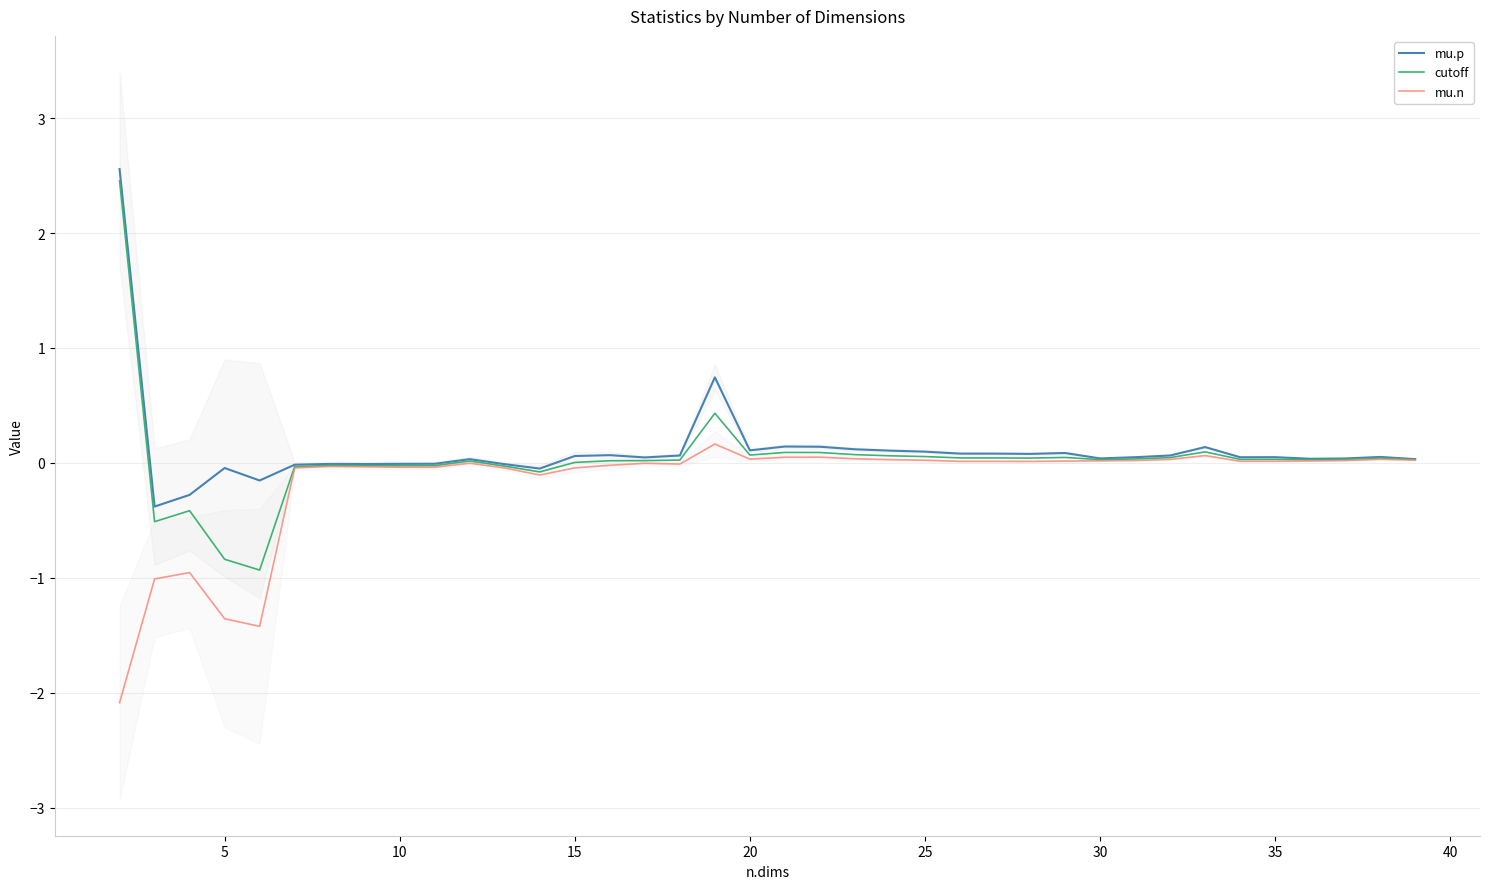

At how many categories does at least one series exceed 2?

1